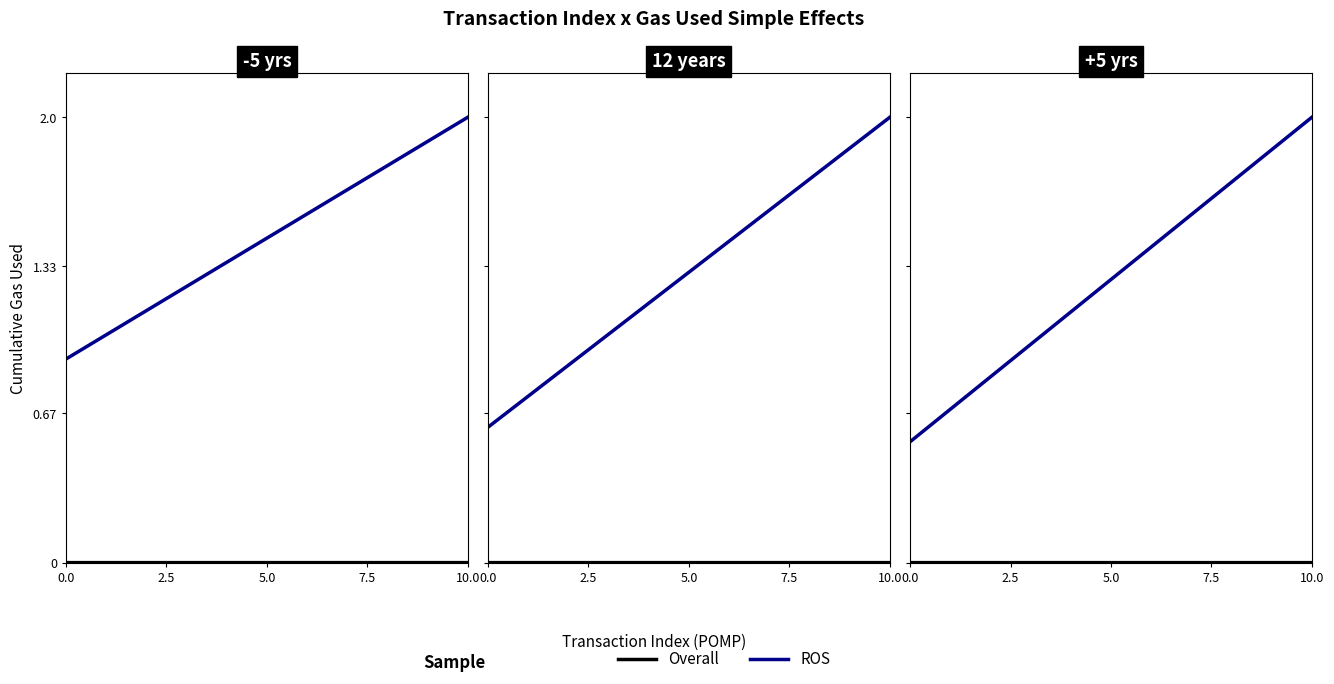

Between 0.0 and 10.0, which series saw the biggest shift?

ROS